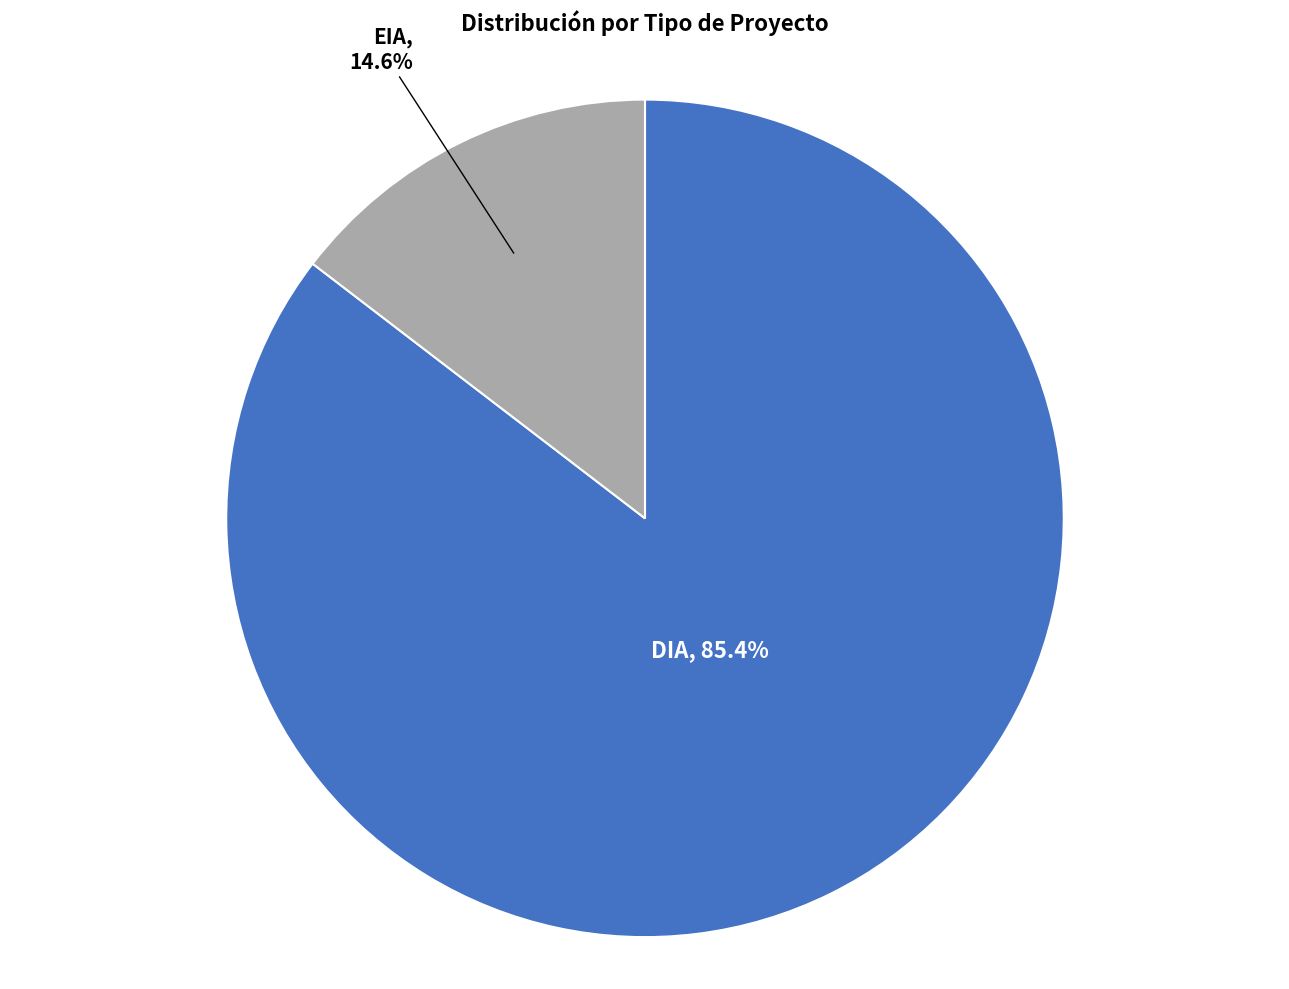

Is there any slice that represents more than half of the pie?

Yes